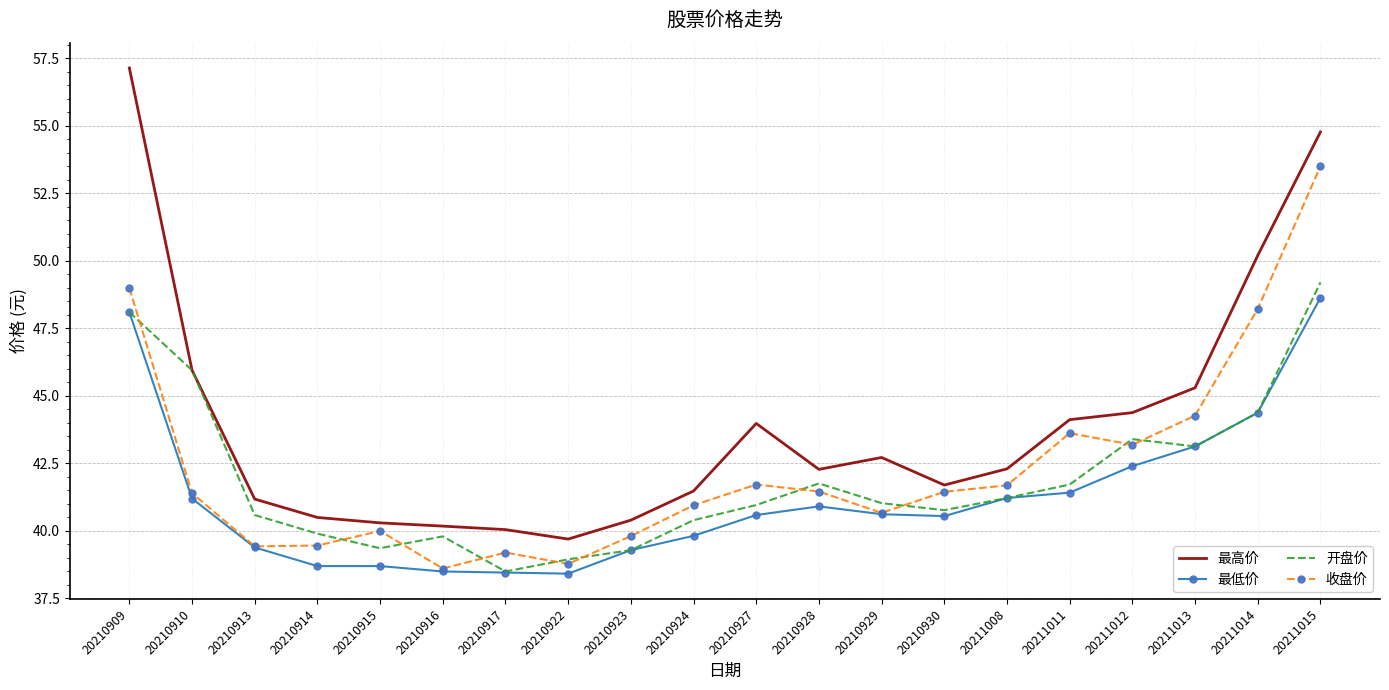

What is the spread (max minus min) of values at 20211014?

5.8